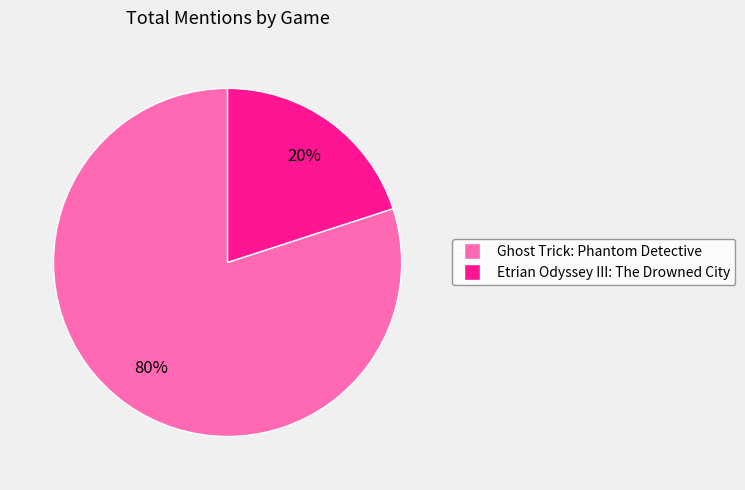

Which has a higher value, Ghost Trick: Phantom Detective or Etrian Odyssey III: The Drowned City?

Ghost Trick: Phantom Detective